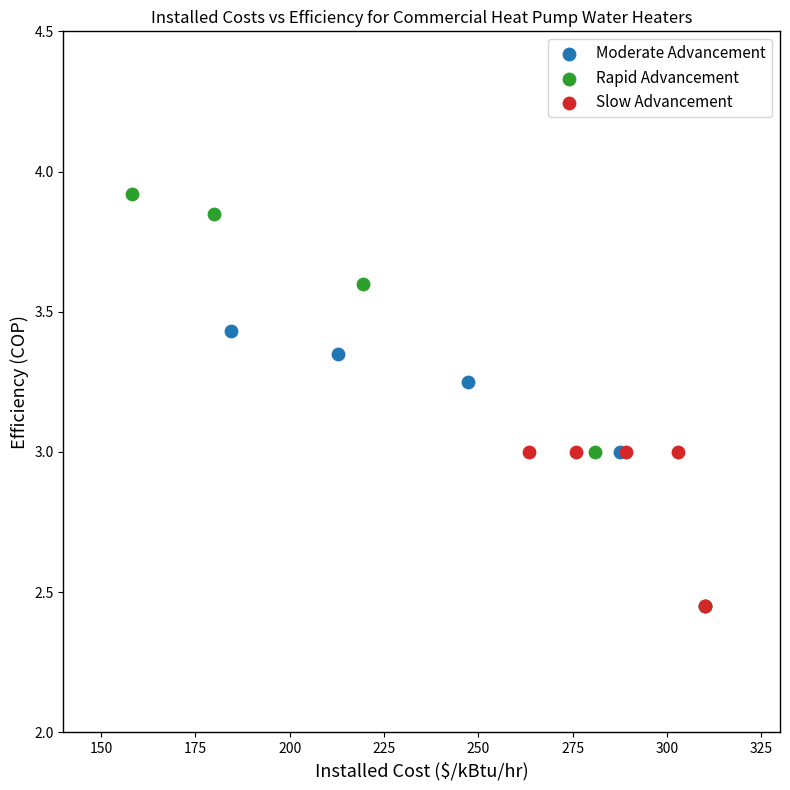

Which series contains the highest Y value?

Rapid Advancement